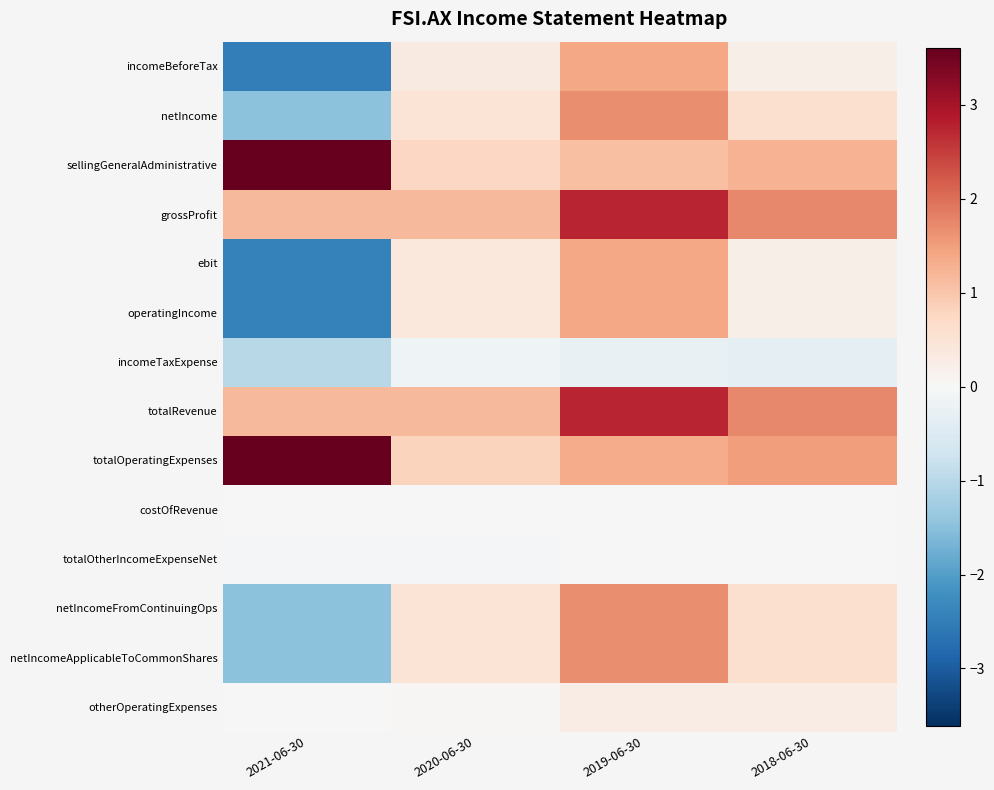

At which category is the sum across all series the highest?

2019-06-30